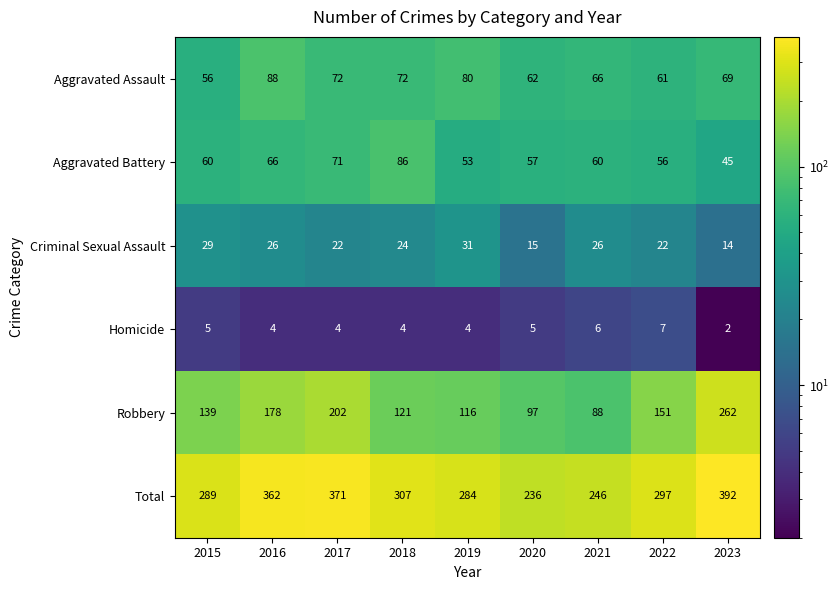

The Aggravated Battery series shows 84 at 2015. True or false?

False